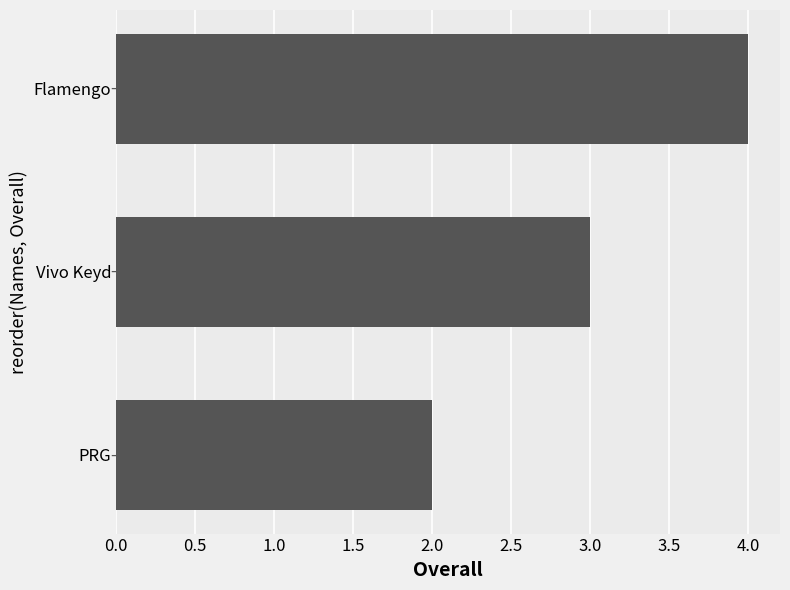

How many categories are shown in the chart?

3